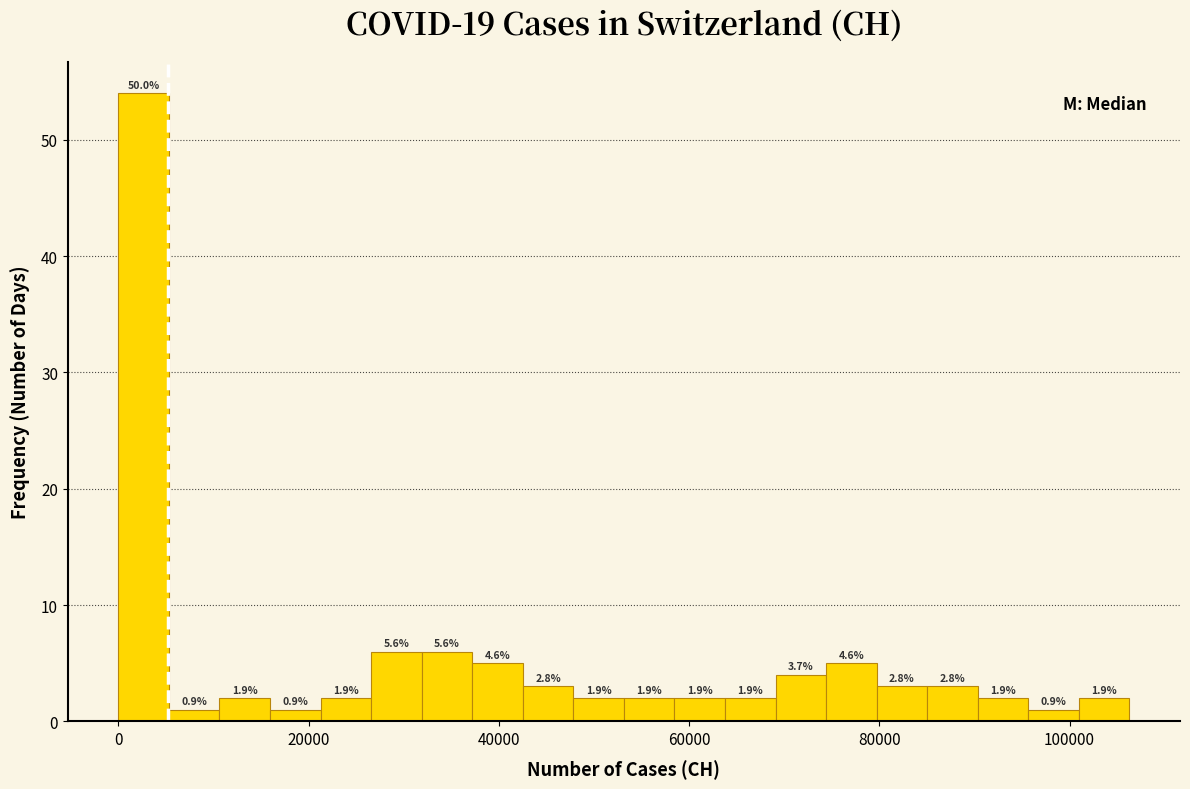

Around what value on the x-axis is the tallest bar? Give the approximate position of its centre, as read against the axis.

2000